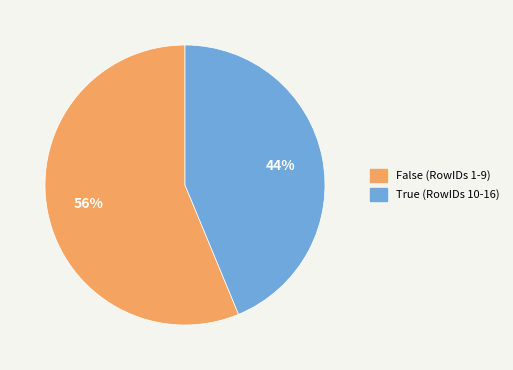

Is it true that True is 44% of the pie?

True